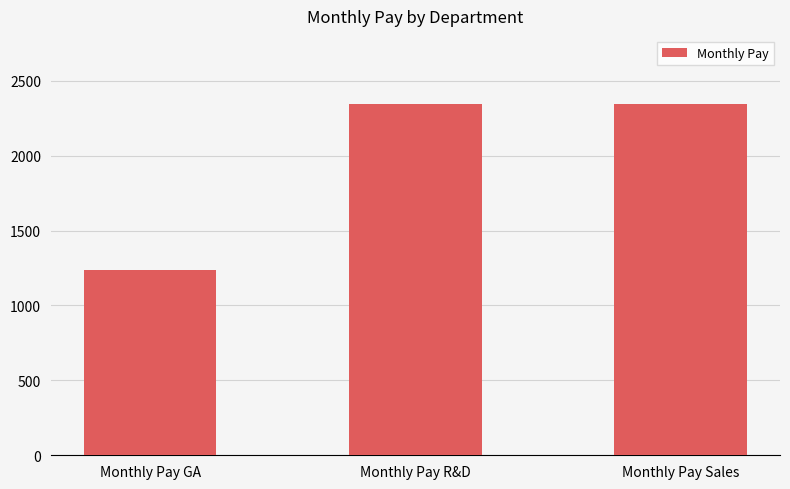

What is the ratio of the value at Monthly Pay R&D to the value at Monthly Pay GA?

1.9